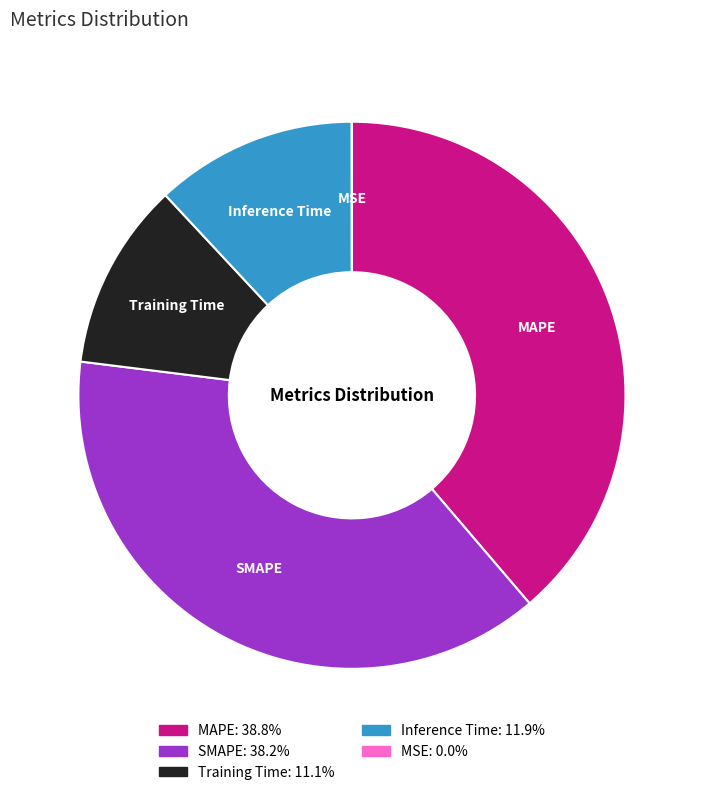

Combined, do Training Time and Inference Time account for over 50%?

No